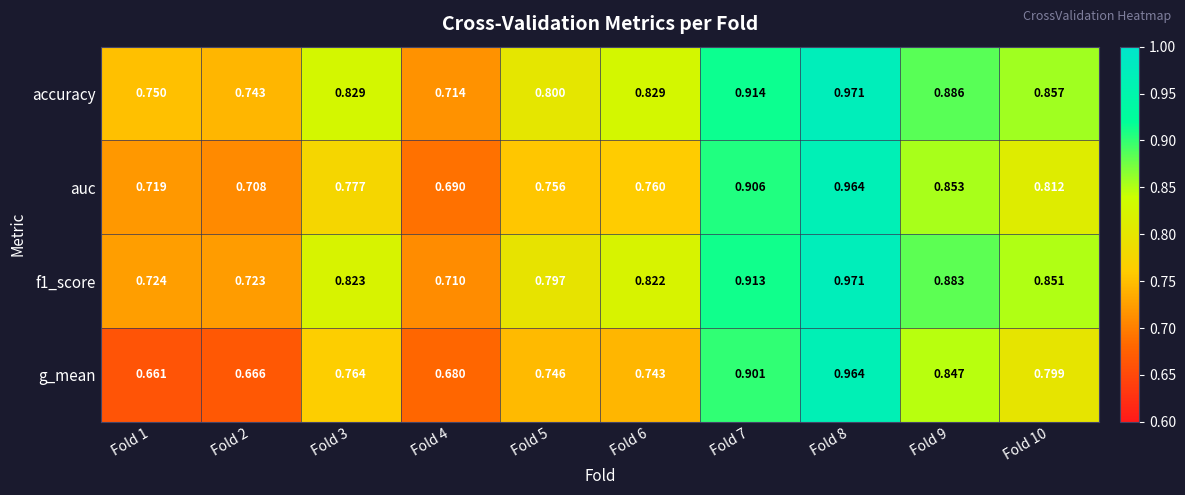

Which series has the largest total across all categories?

accuracy